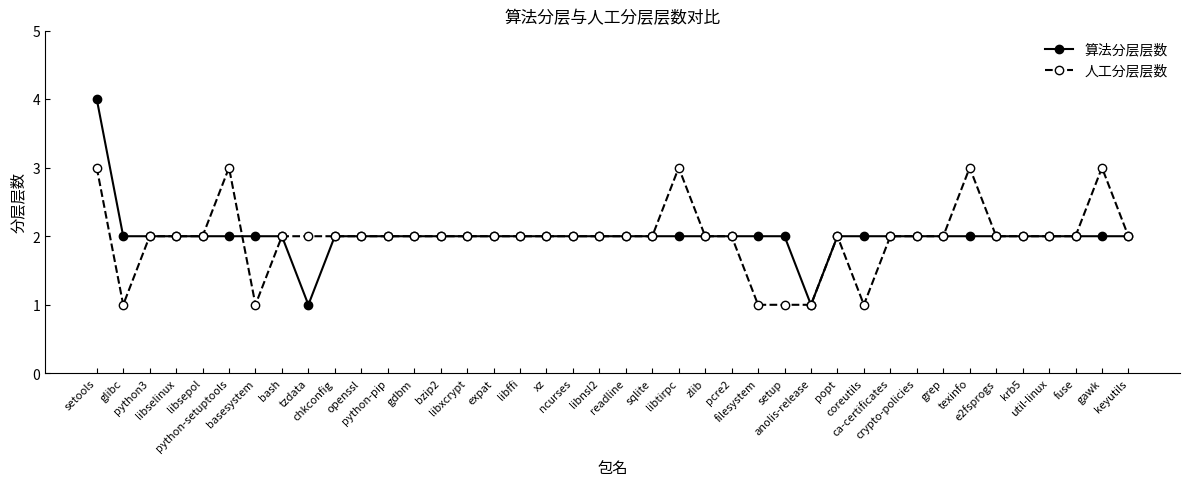

Which series has the largest range (max minus min)?

算法分层层数